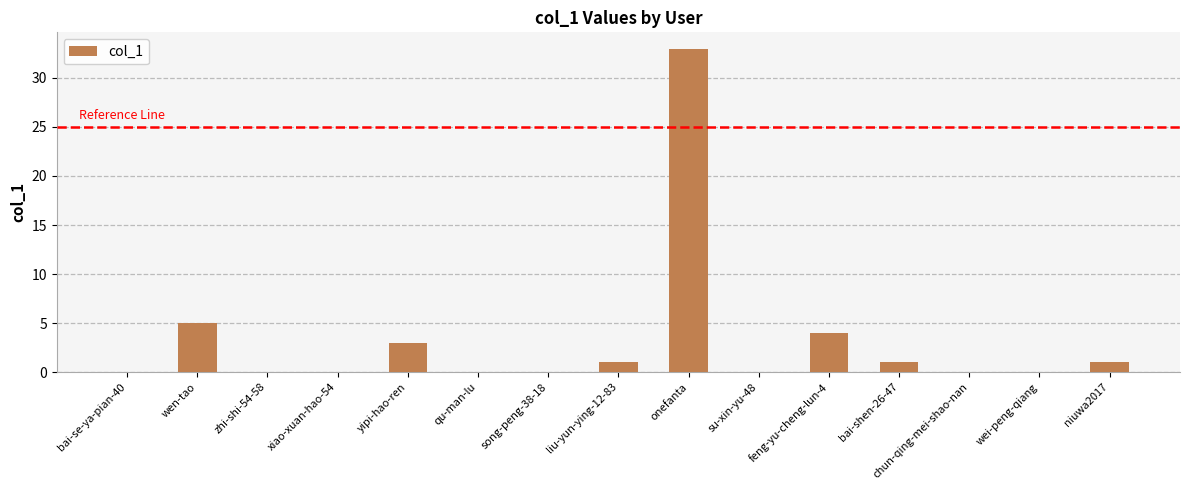

What is the greatest value displayed?

33